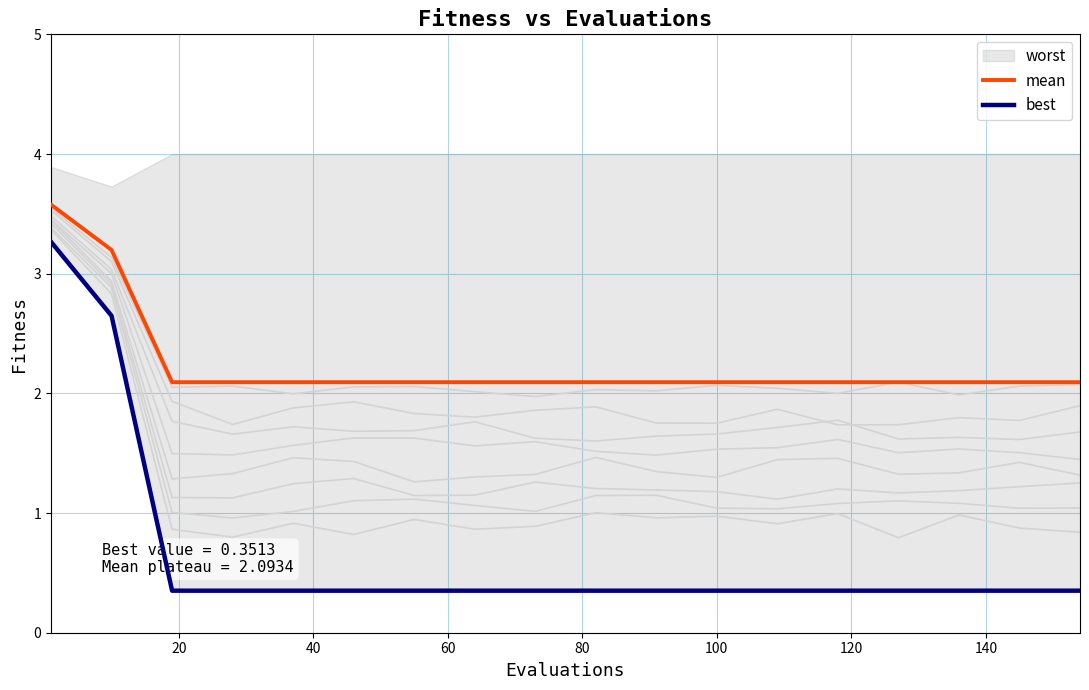

True or false: mean and best cross at least once.

False